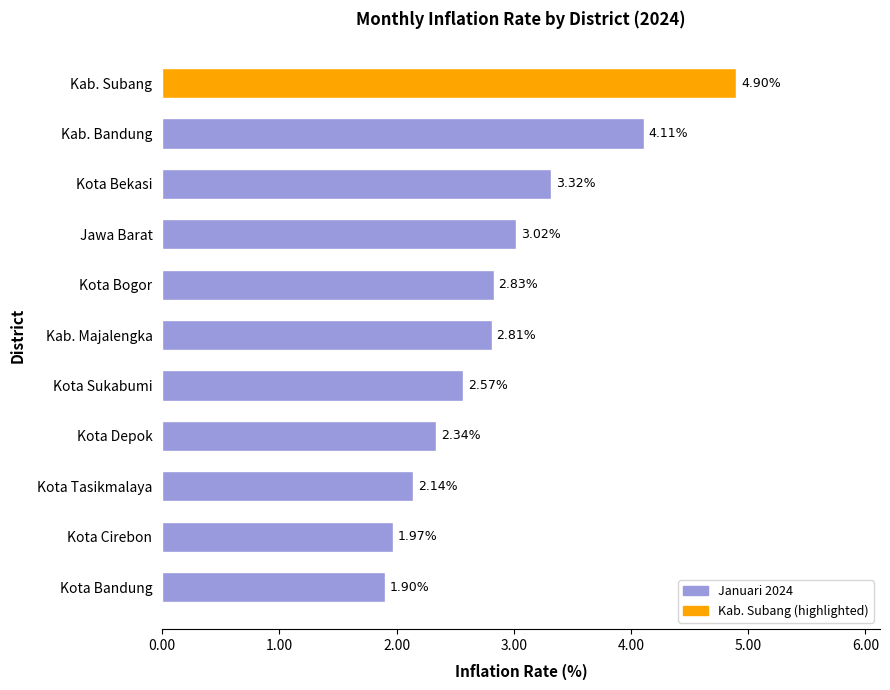

Which has a higher value, Kab. Subang or Jawa Barat?

Kab. Subang